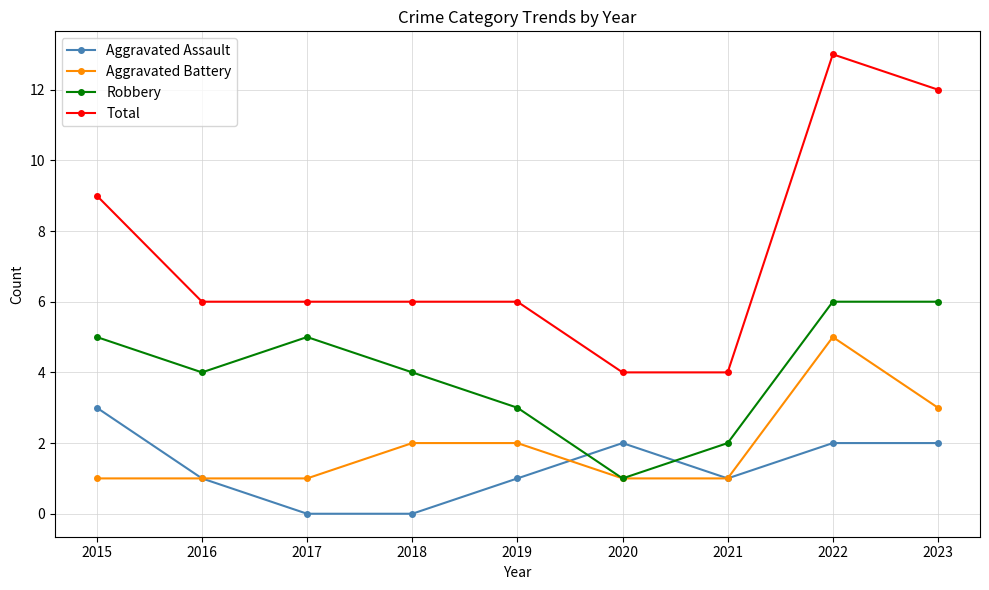

List the series in order of their peak value, lowest first.

Aggravated Assault, Aggravated Battery, Robbery, Total